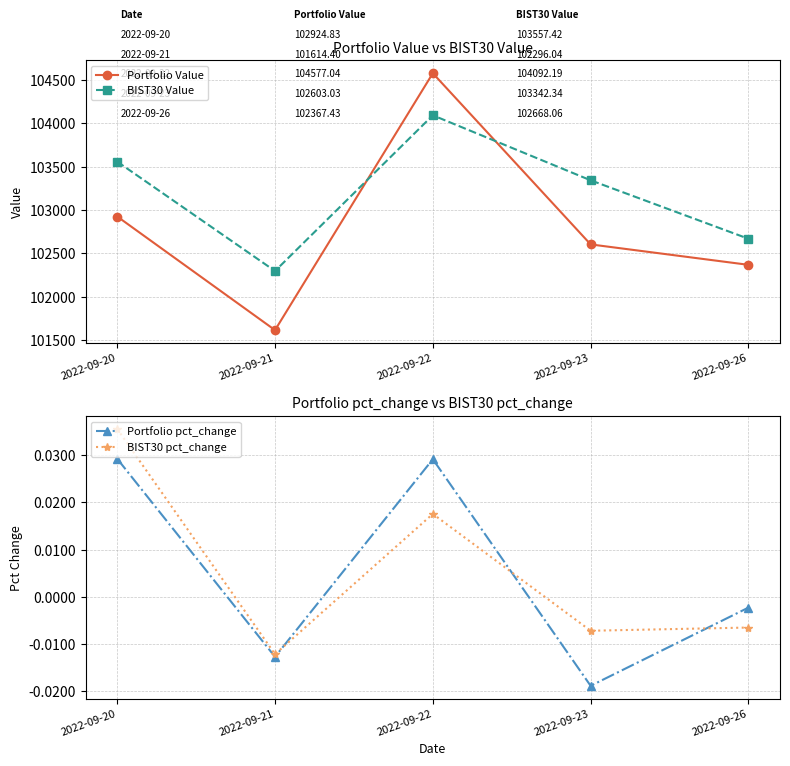

What are all the series names shown in the legend?

Portfolio Value, BIST30 Value, Portfolio pct_change, BIST30 pct_change